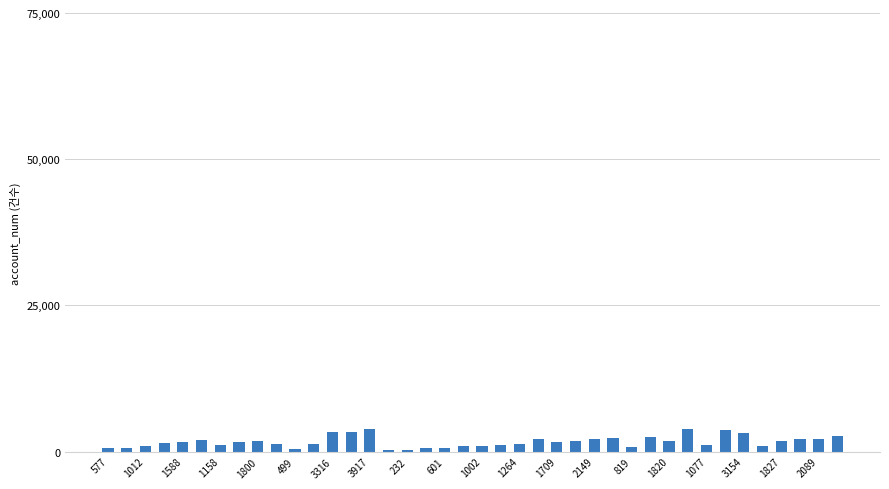

What is the greatest value displayed?

3917